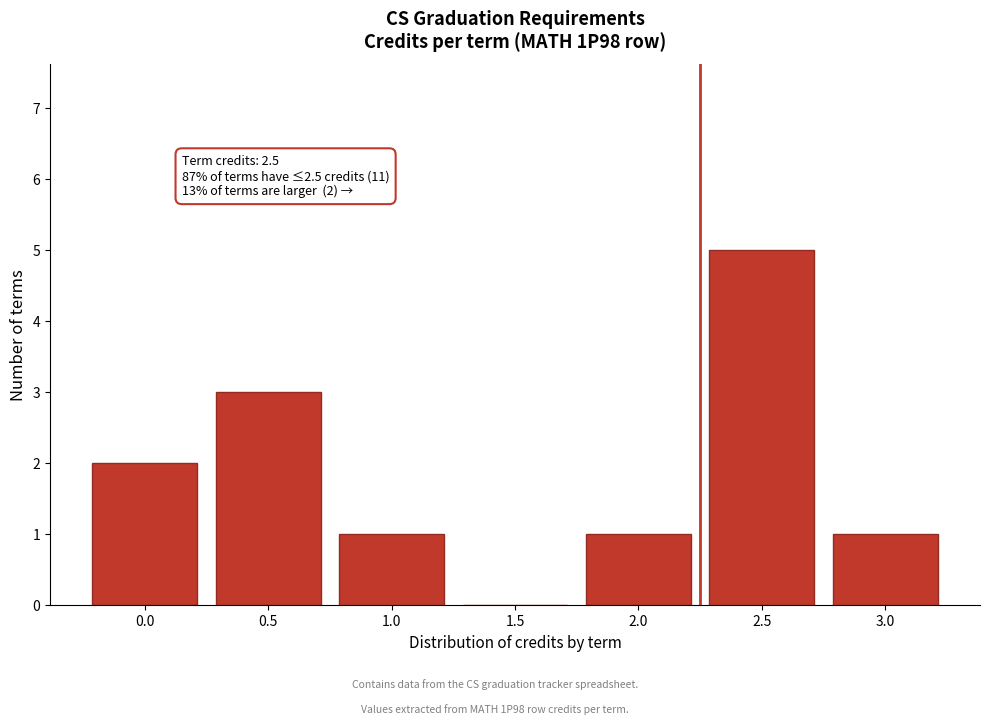

Reading right to left, transcribe all the data shown in this chart.

3.0=1	2.5=5	2.0=1	1.5=0	1.0=1	0.5=3	0.0=2